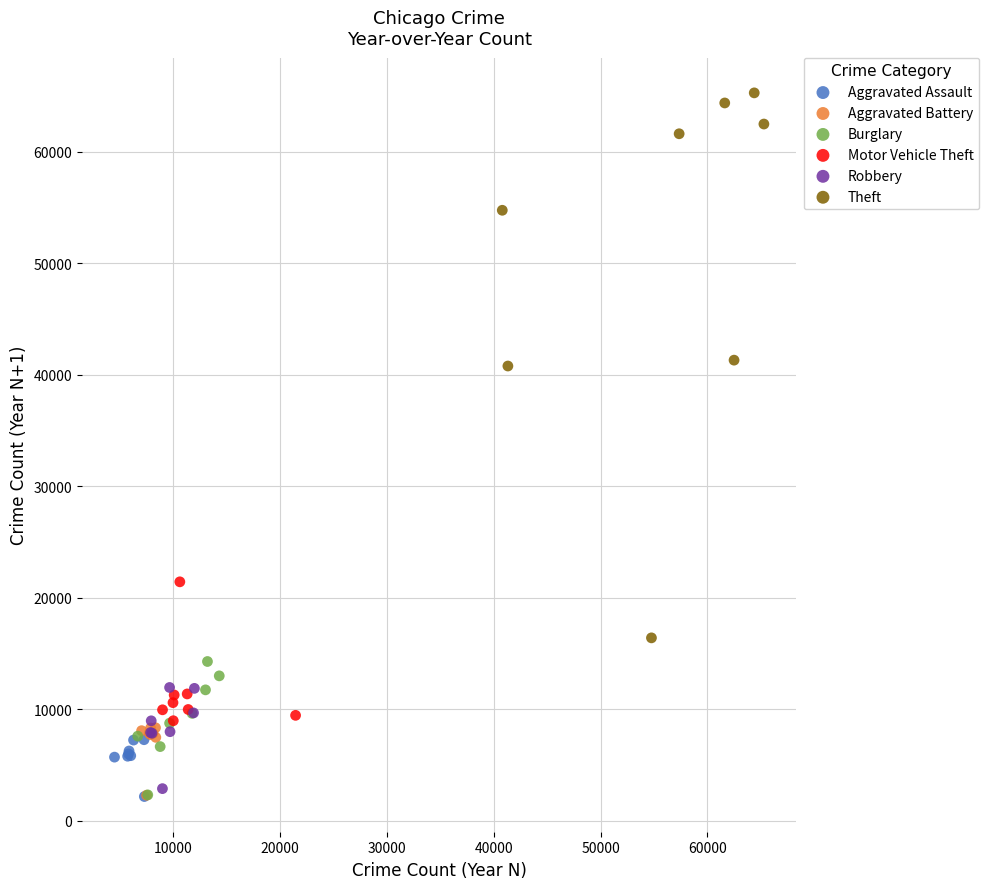

What are all the series names shown in the legend?

Aggravated Assault, Aggravated Battery, Burglary, Motor Vehicle Theft, Robbery, Theft